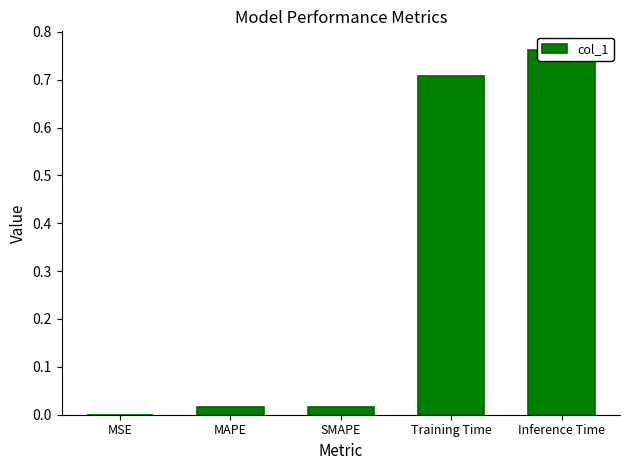

What is the label of the 5th bar from the left?

Inference Time